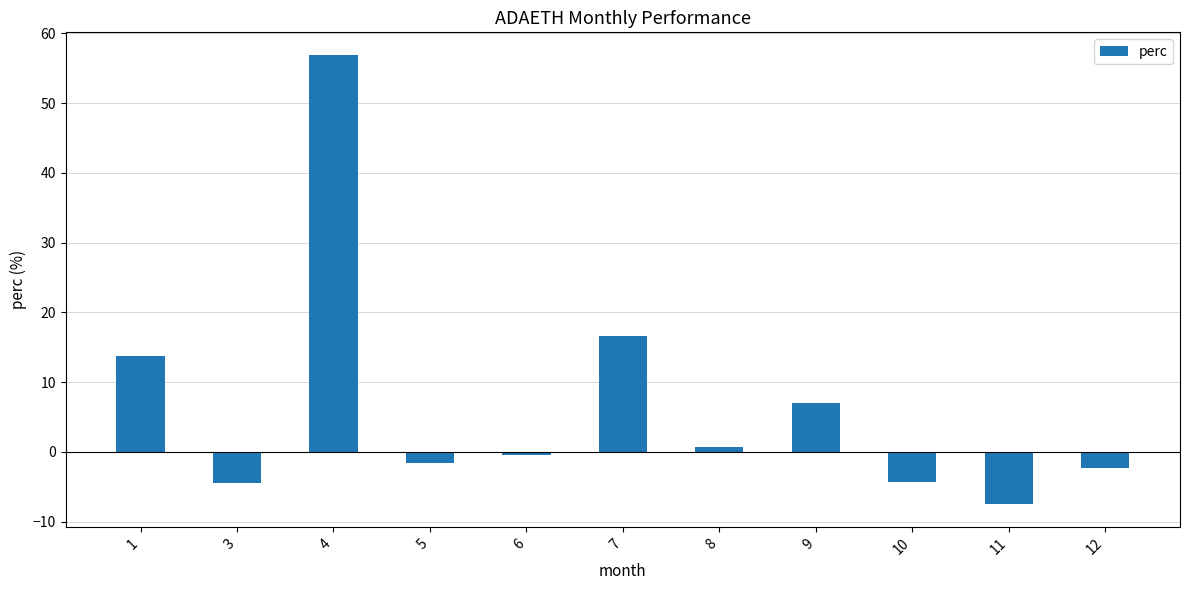

Where is the data nearest to the value 24?

7